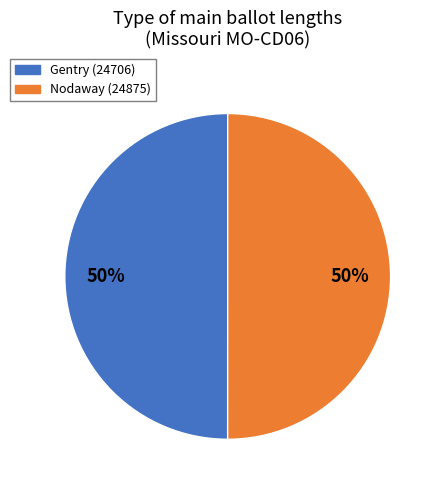

To the nearest percent, what portion does Gentry (24706) represent?

50%